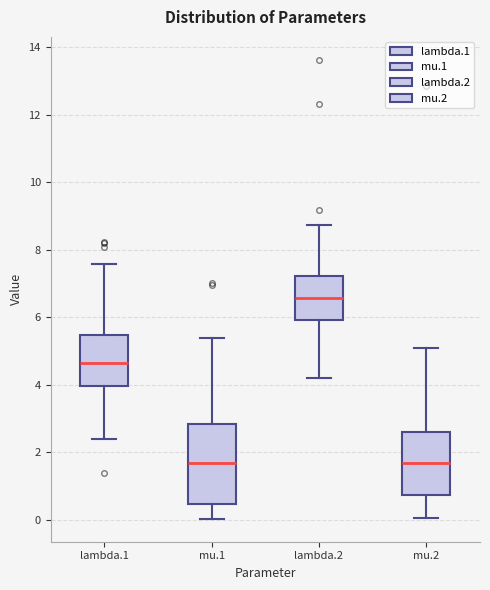

Reading left to right, read every box against the y-axis: the position of its median line, the range the box covers, and the ends of its whiskers. The values are not printed on the chart, so give them approximately, as read against the axis.

lambda.1: median 4.6, box 4.0 to 5.4, whiskers 2.4 to 7.6
mu.1: median 1.6, box 0.4 to 2.8, whiskers 0.0 to 5.4
lambda.2: median 6.6, box 6.0 to 7.2, whiskers 4.2 to 8.8
mu.2: median 1.6, box 0.8 to 2.6, whiskers 0.0 to 5.0